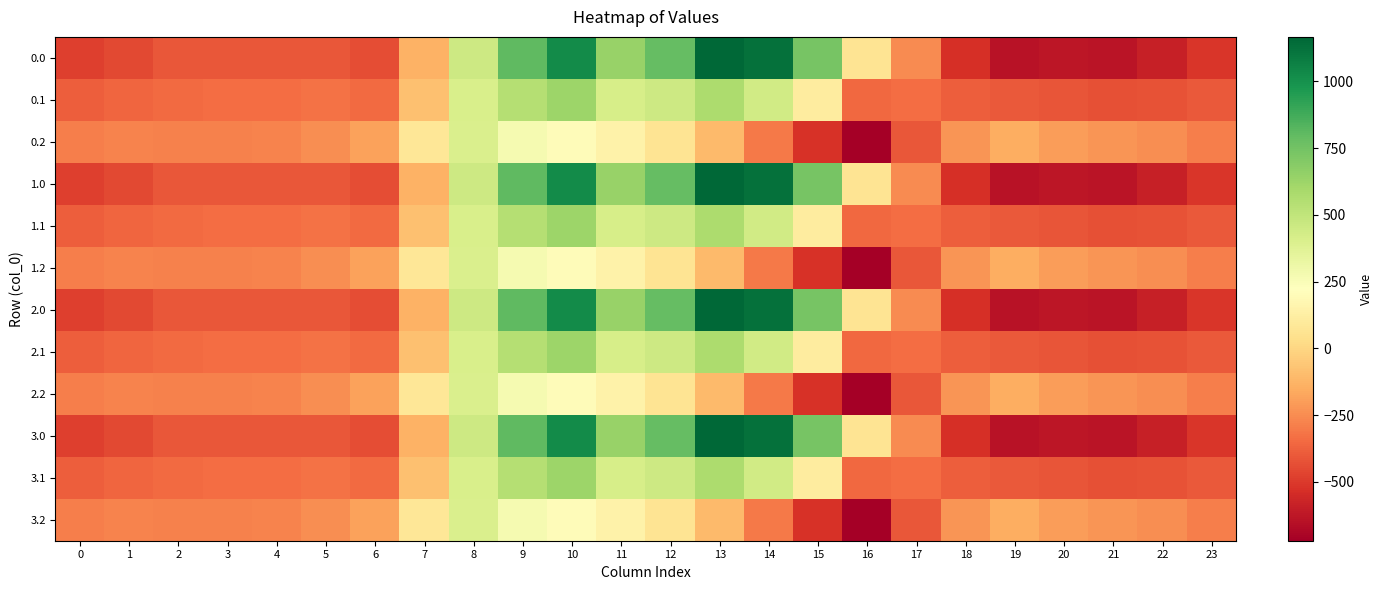

Reading left to right, what are all the values shown in this chart?

0.0: 0=-482.0	1=-449.5	2=-410.3	3=-404.4	4=-404.9	5=-410.8	6=-435.0	7=-136.4	8=454.2	9=804.0	10=1023.2	11=640.9	12=784.4	13=1167.2	14=1128.3	15=739.0	16=67.6	17=-250.3	18=-529.6	19=-644.5	20=-629.9	21=-638.4	22=-592.3	23=-511.3
0.1: 0=-384.6	1=-361.1	2=-347.9	3=-342.7	4=-339.6	5=-329.5	6=-345.2	7=-81.6	8=412.6	9=542.1	10=628.1	11=415.4	12=456.1	13=574.0	14=438.6	15=111.1	16=-353.7	17=-340.1	18=-388.5	19=-399.7	20=-414.5	21=-432.4	22=-419.9	23=-399.4
0.2: 0=-287.1	1=-272.7	2=-285.5	3=-281.0	4=-274.4	5=-248.1	6=-187.1	7=77.9	8=407.2	9=271.1	10=202.5	11=149.1	12=65.2	13=-104.4	14=-301.9	15=-522.2	16=-721.2	17=-409.5	18=-223.1	19=-151.1	20=-199.2	21=-226.4	22=-247.4	23=-287.5
1.0: 0=-482.0	1=-449.5	2=-410.3	3=-404.4	4=-404.9	5=-410.8	6=-435.0	7=-136.4	8=454.2	9=804.0	10=1023.2	11=640.9	12=784.4	13=1167.2	14=1128.3	15=739.0	16=67.6	17=-250.3	18=-529.6	19=-644.5	20=-629.9	21=-638.4	22=-592.3	23=-511.3
1.1: 0=-384.6	1=-361.1	2=-347.9	3=-342.7	4=-339.6	5=-329.5	6=-345.2	7=-81.6	8=412.6	9=542.1	10=628.1	11=415.4	12=456.1	13=574.0	14=438.6	15=111.1	16=-353.7	17=-340.1	18=-388.5	19=-399.7	20=-414.5	21=-432.4	22=-419.9	23=-399.4
1.2: 0=-287.1	1=-272.7	2=-285.5	3=-281.0	4=-274.4	5=-248.1	6=-187.1	7=77.9	8=407.2	9=271.1	10=202.5	11=149.1	12=65.2	13=-104.4	14=-301.9	15=-522.2	16=-721.2	17=-409.5	18=-223.1	19=-151.1	20=-199.2	21=-226.4	22=-247.4	23=-287.5
2.0: 0=-482.0	1=-449.5	2=-410.3	3=-404.4	4=-404.9	5=-410.8	6=-435.0	7=-136.4	8=454.2	9=804.0	10=1023.2	11=640.9	12=784.4	13=1167.2	14=1128.3	15=739.0	16=67.6	17=-250.3	18=-529.6	19=-644.5	20=-629.9	21=-638.4	22=-592.3	23=-511.3
2.1: 0=-384.6	1=-361.1	2=-347.9	3=-342.7	4=-339.6	5=-329.5	6=-345.2	7=-81.6	8=412.6	9=542.1	10=628.1	11=415.4	12=456.1	13=574.0	14=438.6	15=111.1	16=-353.7	17=-340.1	18=-388.5	19=-399.7	20=-414.5	21=-432.4	22=-419.9	23=-399.4
2.2: 0=-287.1	1=-272.7	2=-285.5	3=-281.0	4=-274.4	5=-248.1	6=-187.1	7=77.9	8=407.2	9=271.1	10=202.5	11=149.1	12=65.2	13=-104.4	14=-301.9	15=-522.2	16=-721.2	17=-409.5	18=-223.1	19=-151.1	20=-199.2	21=-226.4	22=-247.4	23=-287.5
3.0: 0=-482.0	1=-449.5	2=-410.3	3=-404.4	4=-404.9	5=-410.8	6=-435.0	7=-136.4	8=454.2	9=804.0	10=1023.2	11=640.9	12=784.4	13=1167.2	14=1128.3	15=739.0	16=67.6	17=-250.3	18=-529.6	19=-644.5	20=-629.9	21=-638.4	22=-592.3	23=-511.3
3.1: 0=-384.6	1=-361.1	2=-347.9	3=-342.7	4=-339.6	5=-329.5	6=-345.2	7=-81.6	8=412.6	9=542.1	10=628.1	11=415.4	12=456.1	13=574.0	14=438.6	15=111.1	16=-353.7	17=-340.1	18=-388.5	19=-399.7	20=-414.5	21=-432.4	22=-419.9	23=-399.4
3.2: 0=-287.1	1=-272.7	2=-285.5	3=-281.0	4=-274.4	5=-248.1	6=-187.1	7=77.9	8=407.2	9=271.1	10=202.5	11=149.1	12=65.2	13=-104.4	14=-301.9	15=-522.2	16=-721.2	17=-409.5	18=-223.1	19=-151.1	20=-199.2	21=-226.4	22=-247.4	23=-287.5